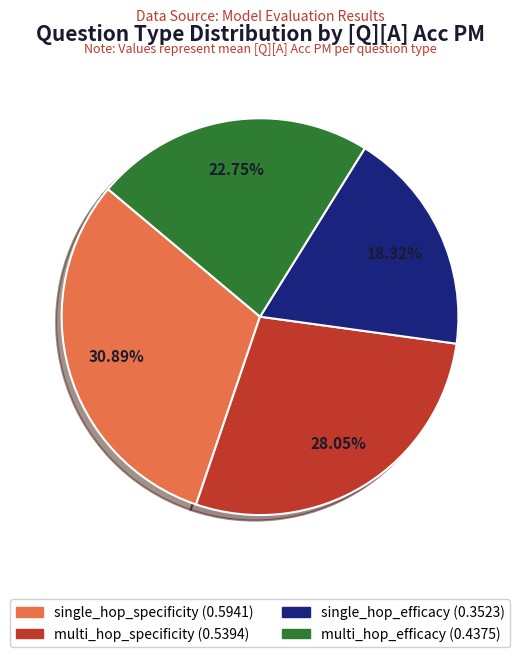

To the nearest percent, what is the difference between the single_hop_specificity and multi_hop_efficacy slice percentages?

8%